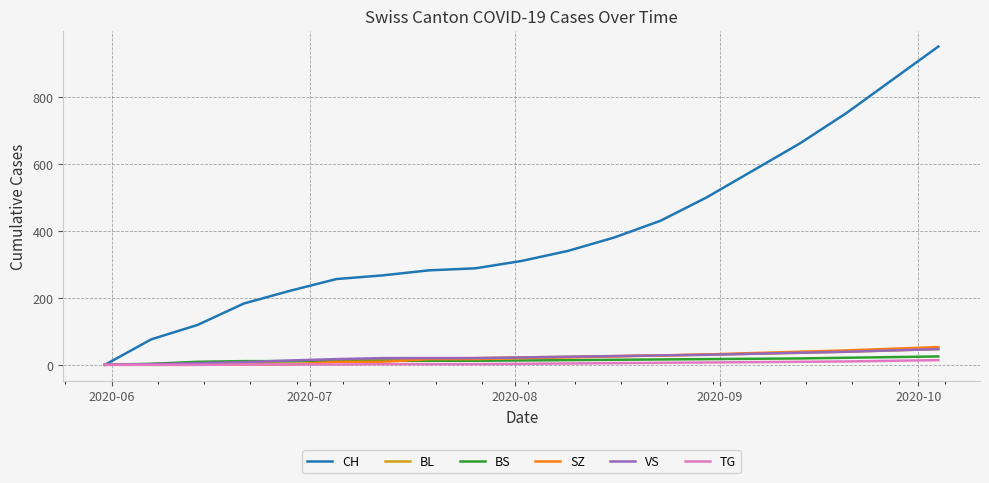

Which series has the largest range (max minus min)?

CH